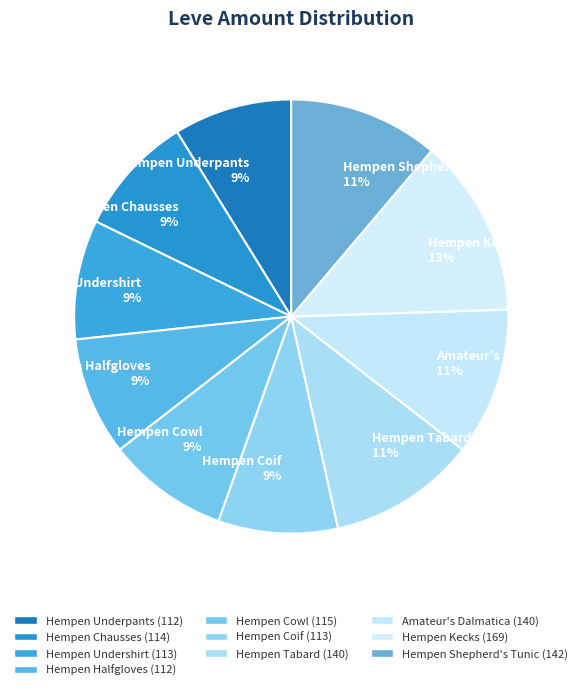

How many segments does this pie chart have?

10